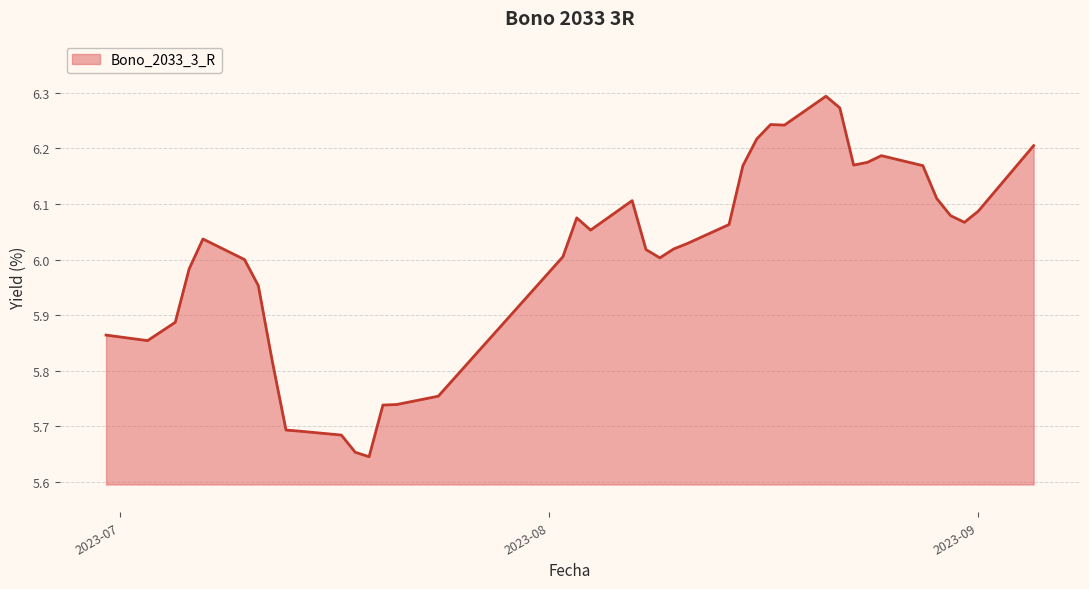

True or false: the data has more than 0 interior local peaks.

True